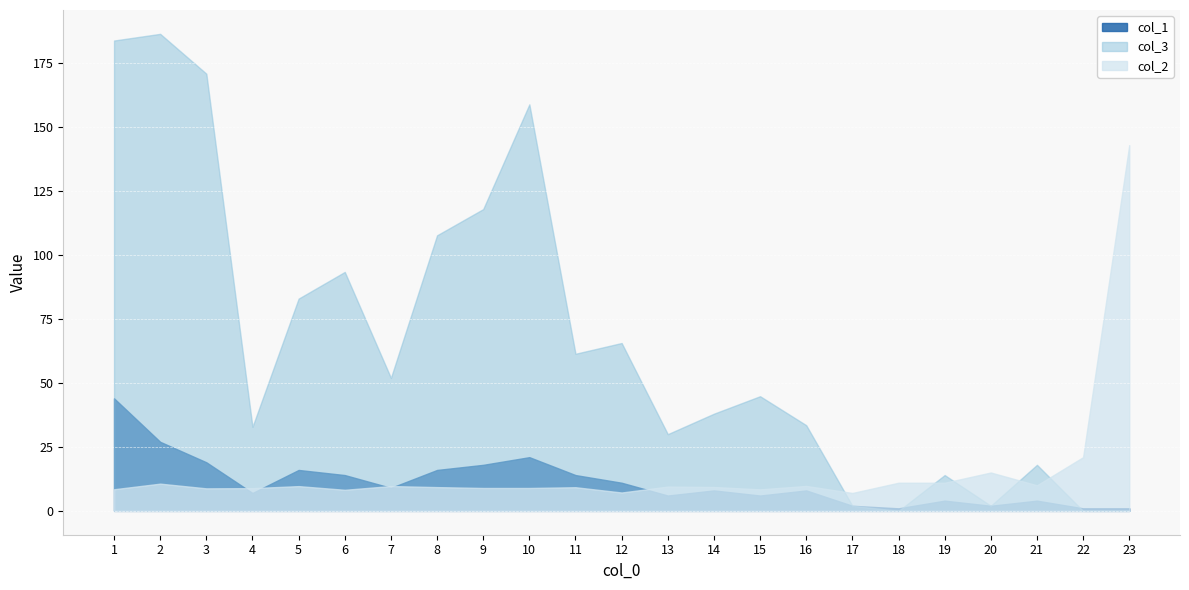

At which category does the chart reach its minimum across all series?

18